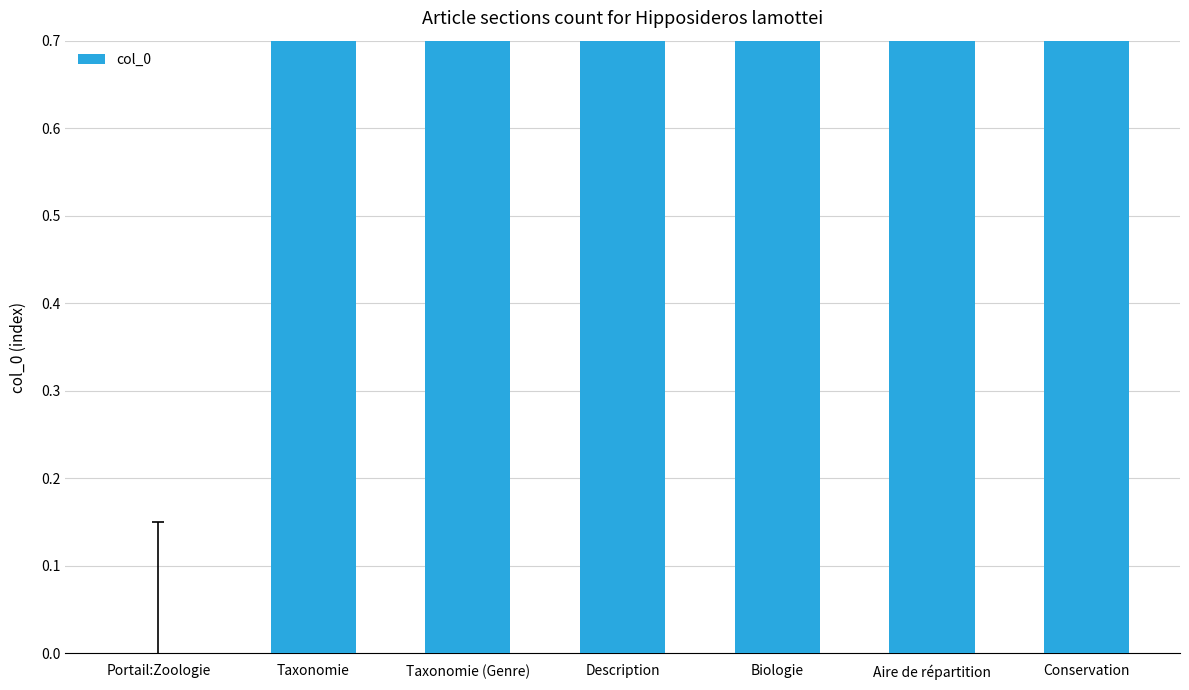

What is the sum of the values at Taxonomie (Genre) and Portail:Zoologie?

2